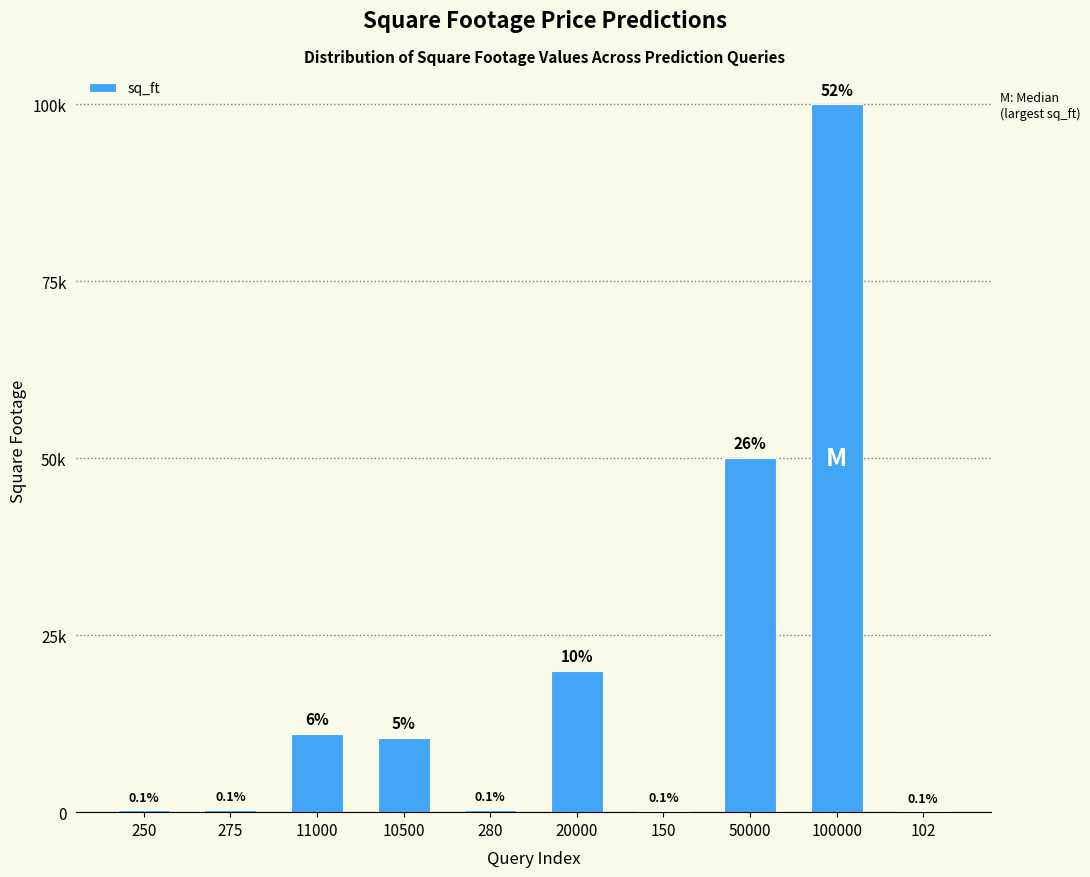

Are the bars grouped side by side (vs. stacked)?

No